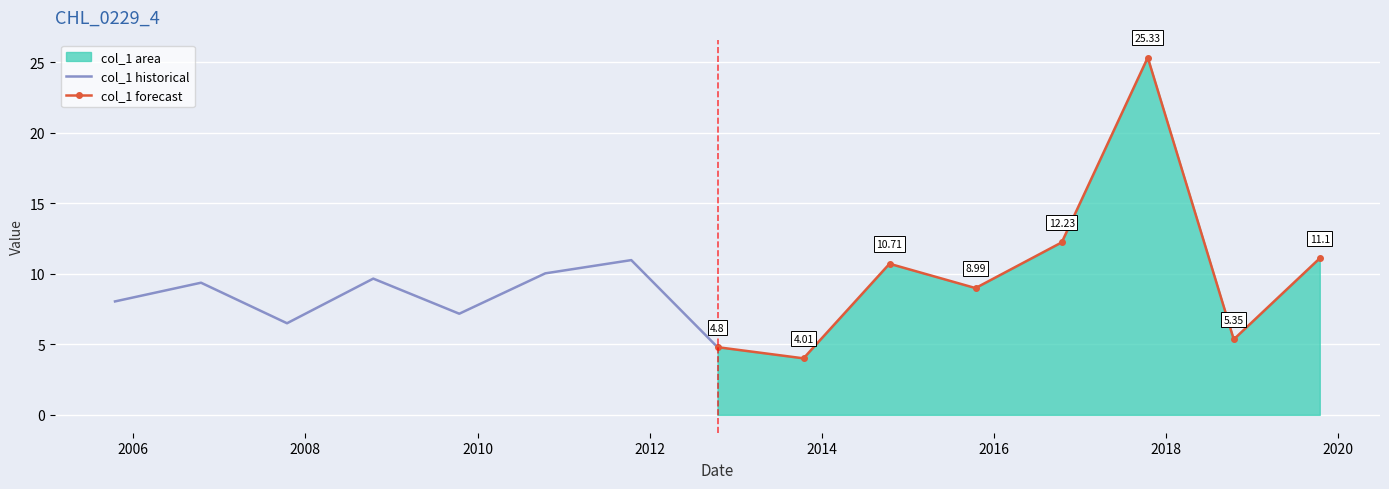

Reading left to right, transcribe all the data shown in this chart.

col_1 historical: 8.0	9.4	6.5	9.7	7.2	10.0	11.0	4.8
col_1 forecast: 4.8	4.0	10.7	9.0	12.2	25.3	5.4	11.1